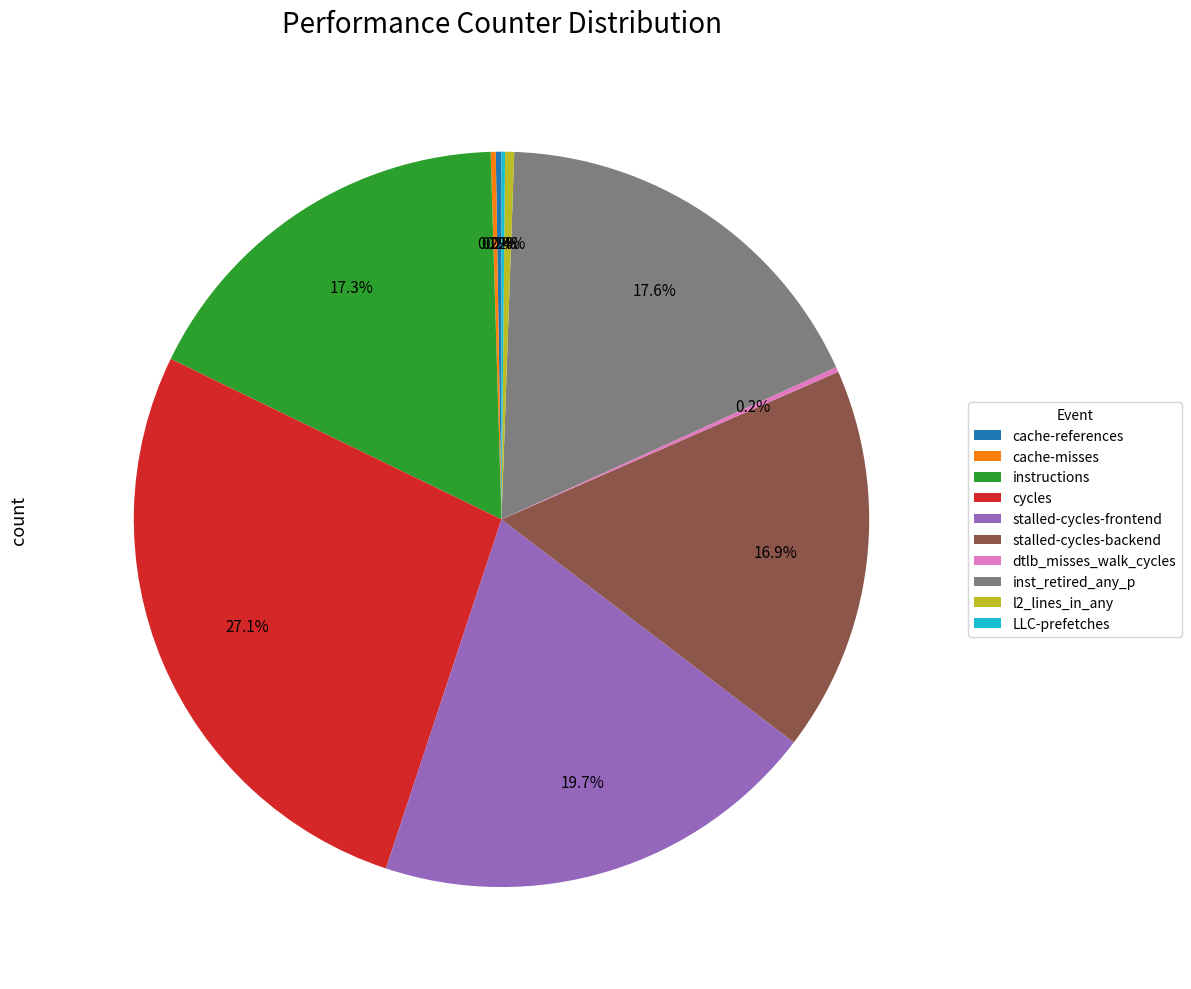

What percentage is NOT represented by inst_retired_any_p?

82.4%